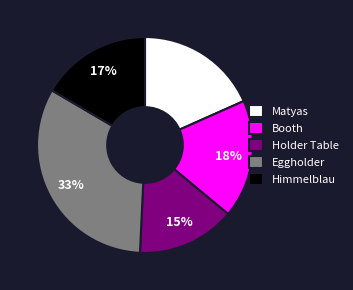

Is Holder Table the majority of the pie?

No